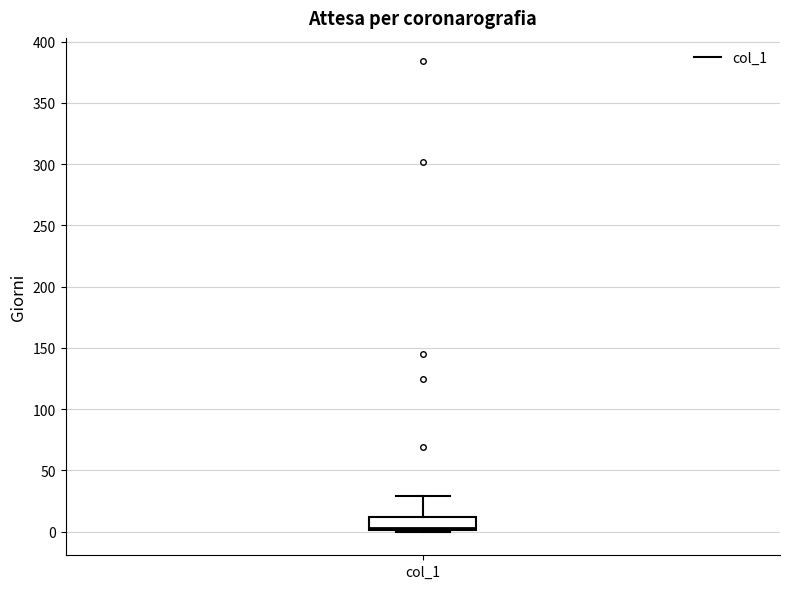

Transcribe this box plot: give where the median line is, the range the box spans, and where the two whiskers end, as read against the y-axis. The values are not printed on the chart, so give them approximately, as read against the axis.

median 5, box 0 to 10, whiskers 0 to 30